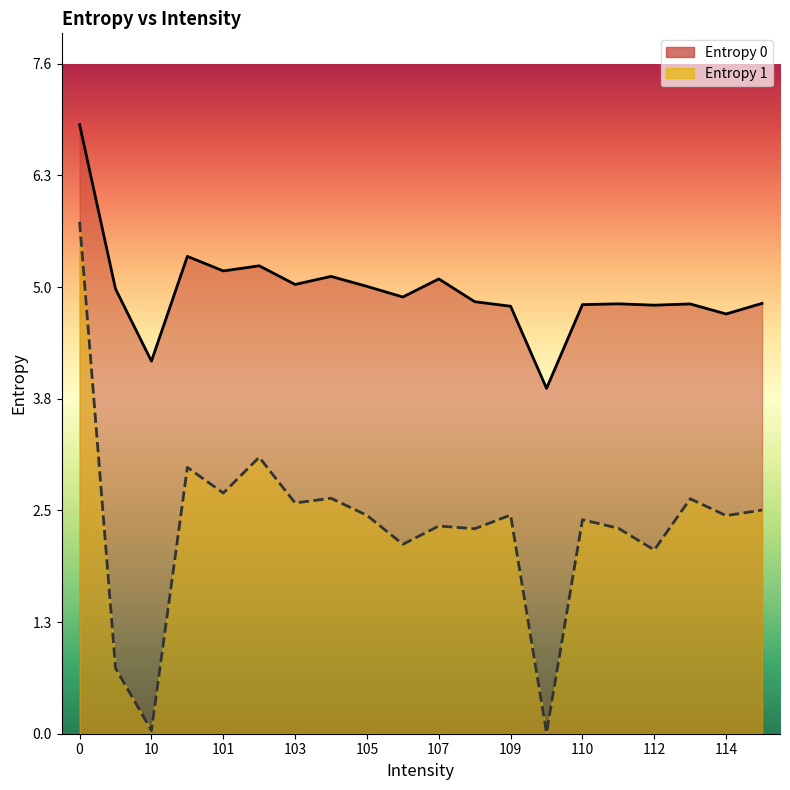

Count the number of data series in this chart.

2